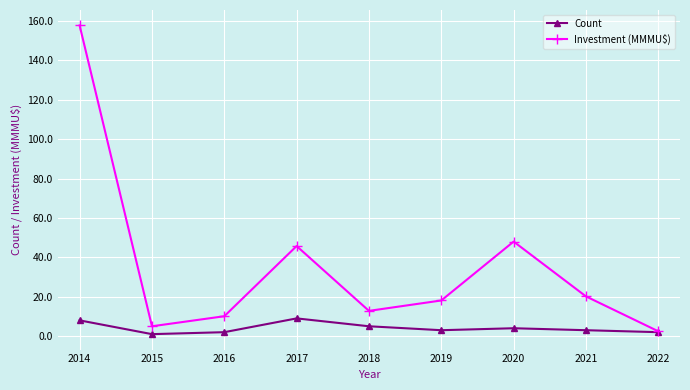

At 2015, list the series in order from largest to smallest.

Investment (MMMU$), Count